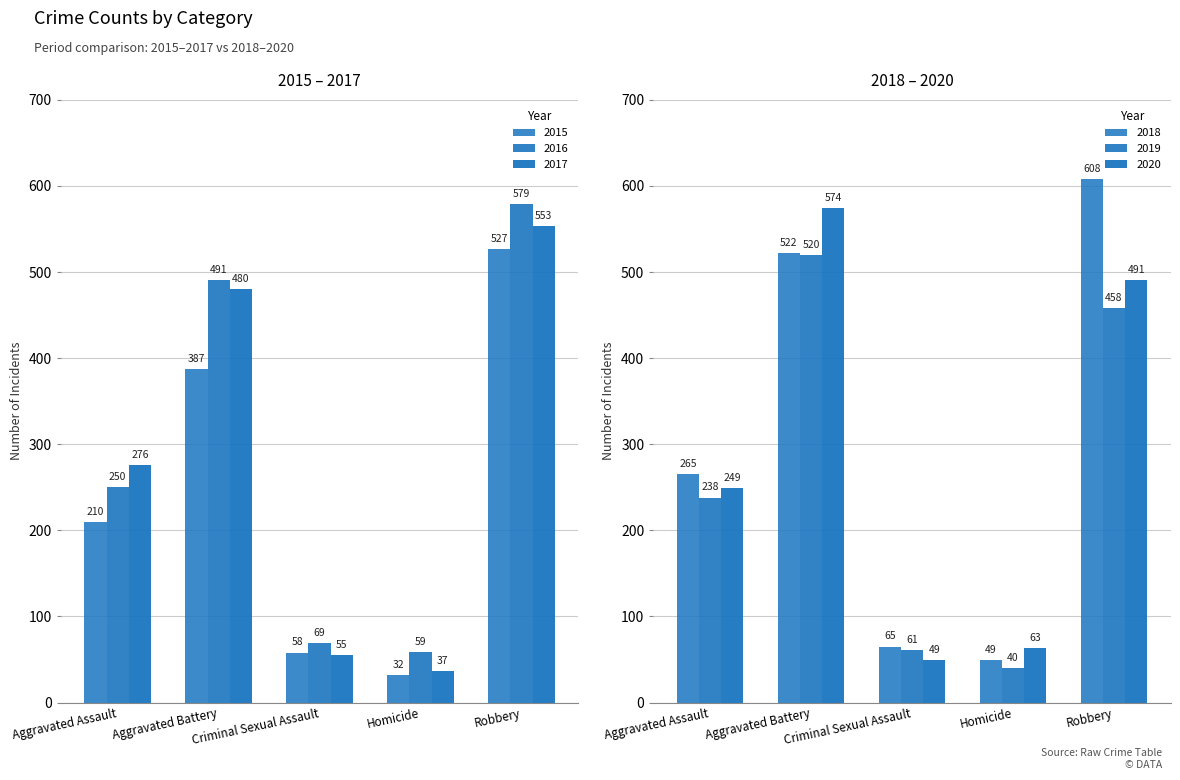

Is it true that Aggravated Assault equals 265 at 2018?

True